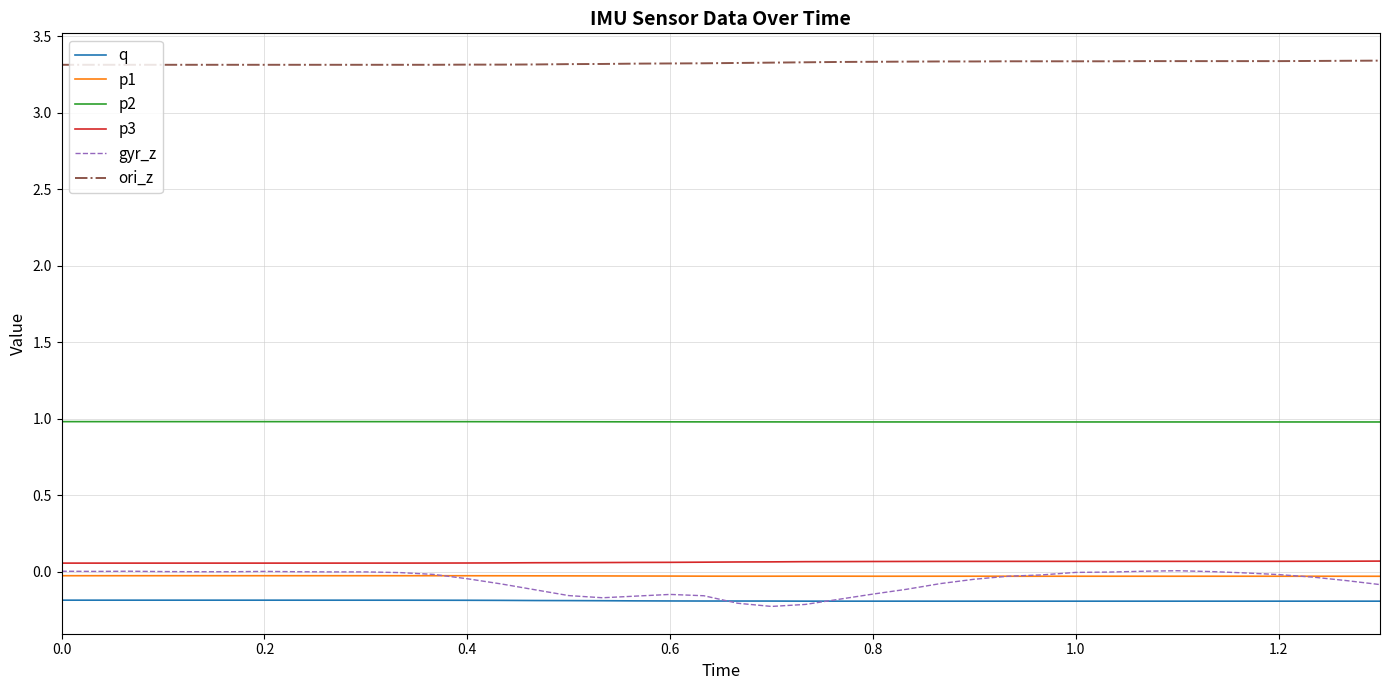

What is the difference between the maximum and second lowest values in the gyr_z series?

0.2